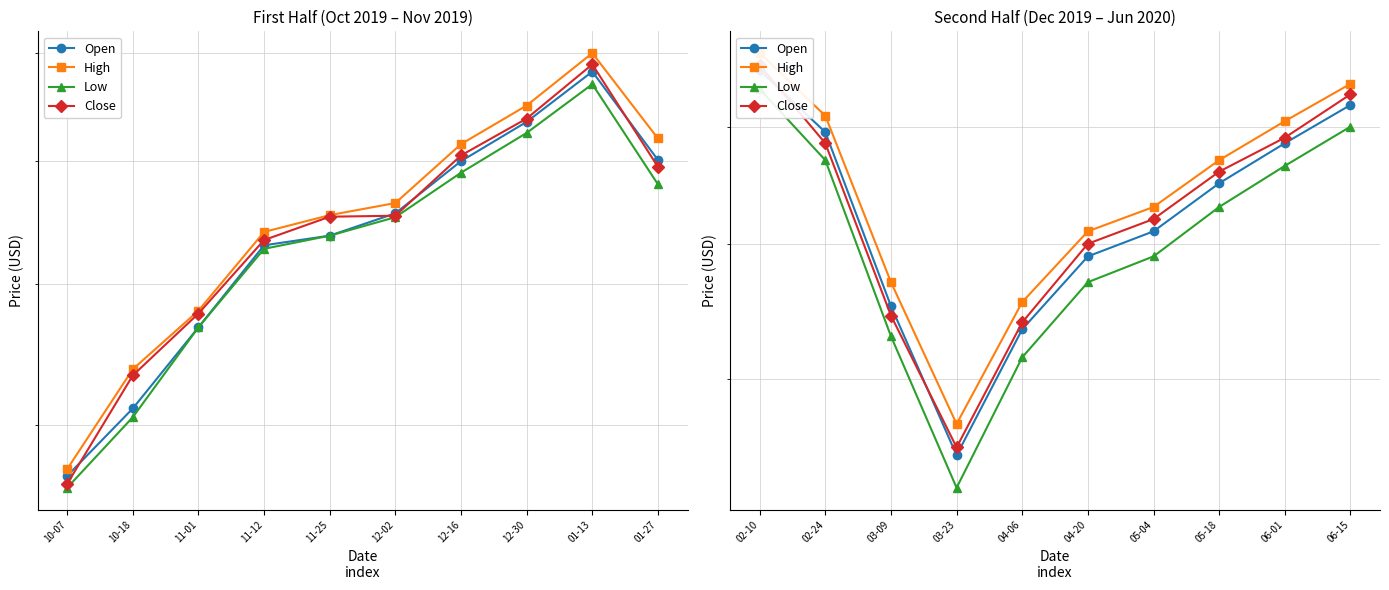

How many series are shown in this chart?

4